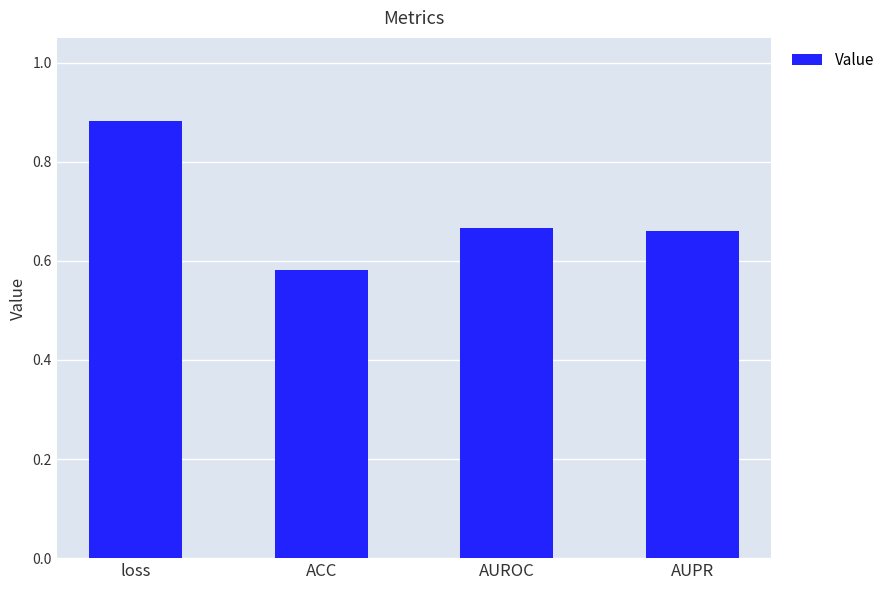

What is the label of the 1st bar from the left?

loss